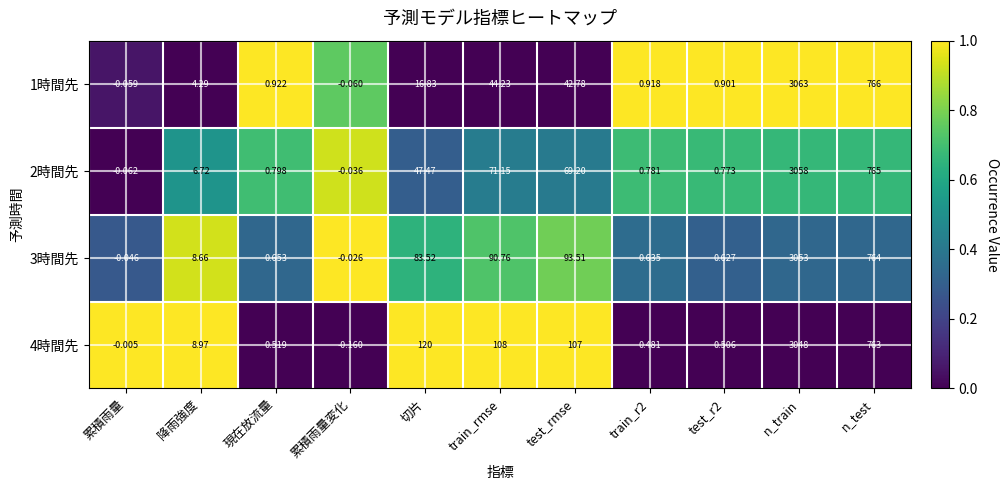

Between 累積雨量変化 and n_train, which series saw the biggest shift?

1時間先